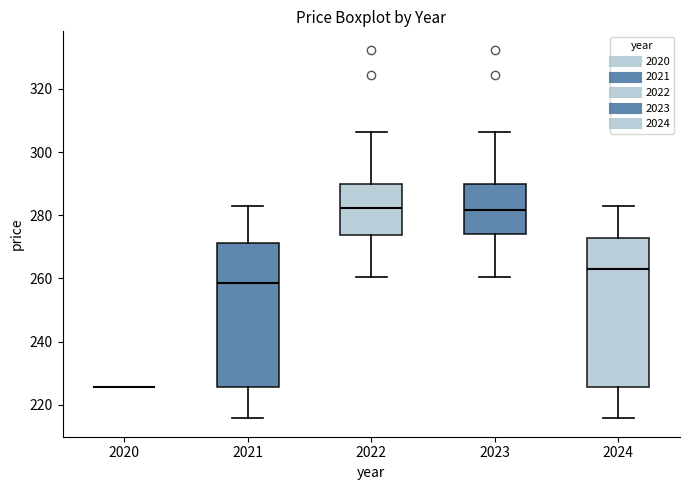

Reading left to right, read every box against the y-axis: the position of its median line, the range the box covers, and the ends of its whiskers. The values are not printed on the chart, so give them approximately, as read against the axis.

2020: box collapsed to a line at 226, whiskers 226 to 226
2021: median 258, box 226 to 272, whiskers 216 to 282
2022: median 282, box 274 to 290, whiskers 260 to 306
2023: median 282, box 274 to 290, whiskers 260 to 306
2024: median 262, box 226 to 272, whiskers 216 to 282